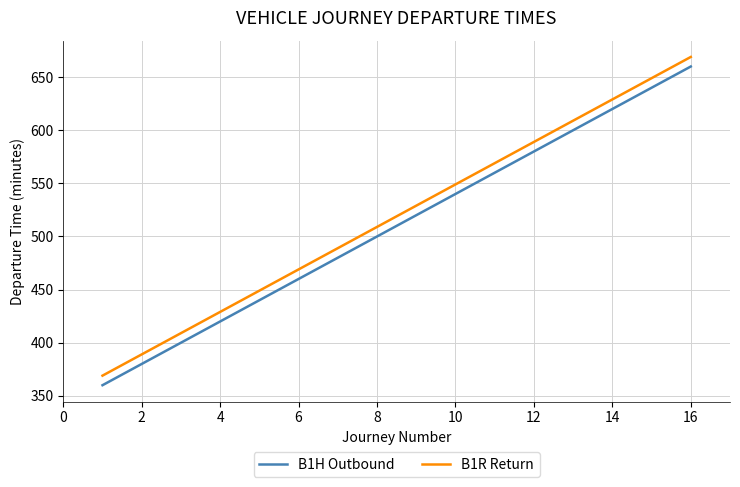

Which series has the largest total across all categories?

B1R Return